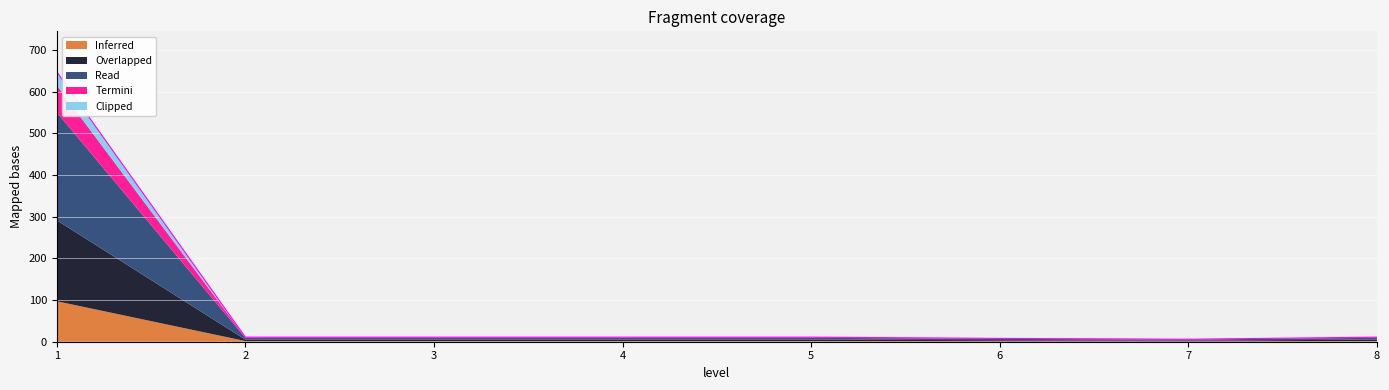

Is it true that the value at 8 is 11?

True